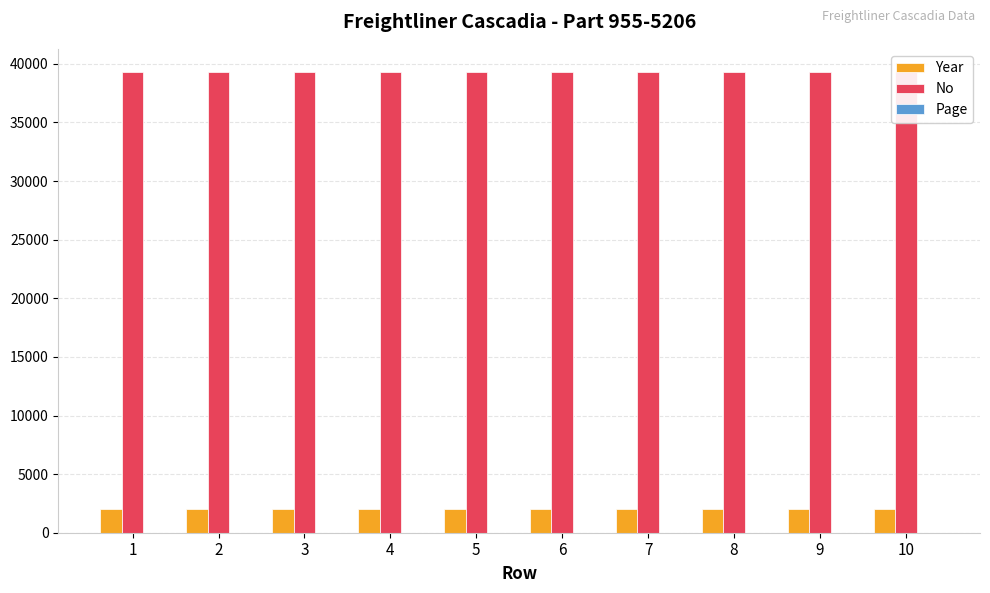

What is the total value across all series at 10?

41326